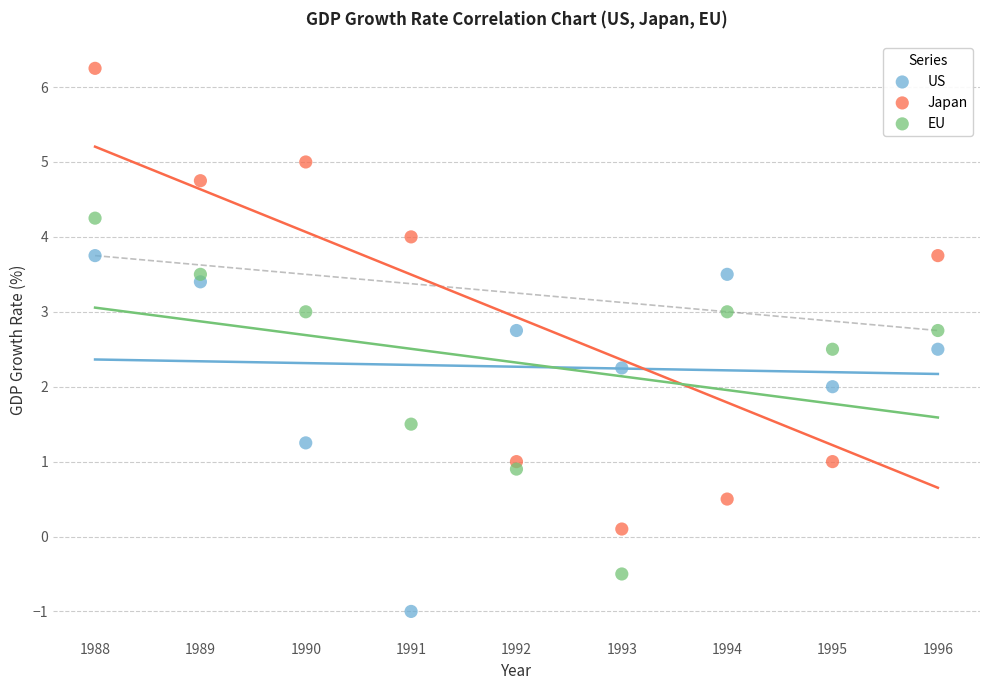

What is the X range (max minus min) for the scatter plot?

8.0